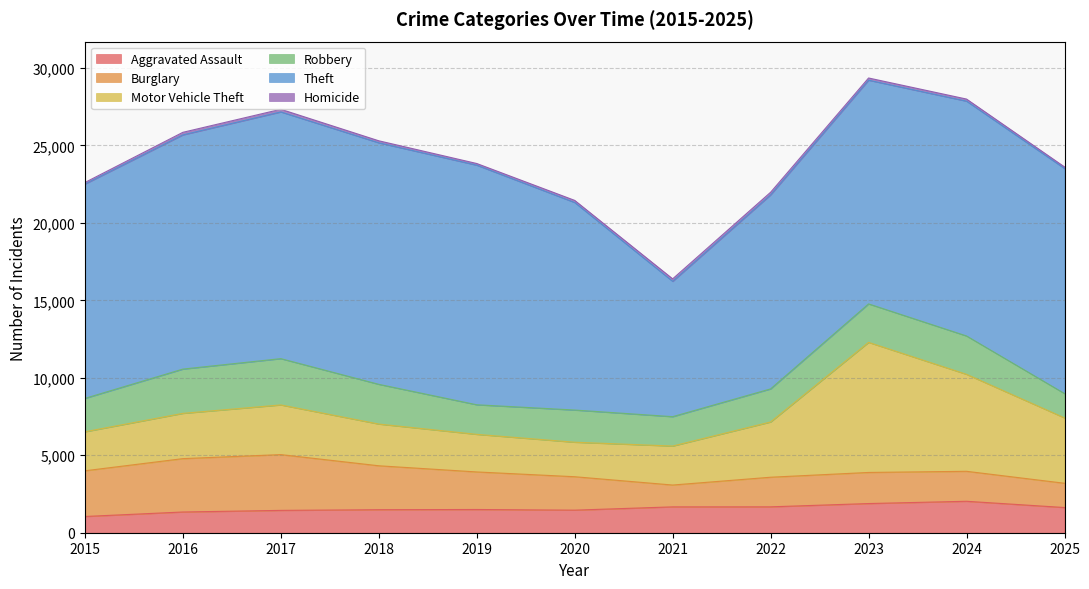

True or false: Theft and Robbery cross at least once.

False